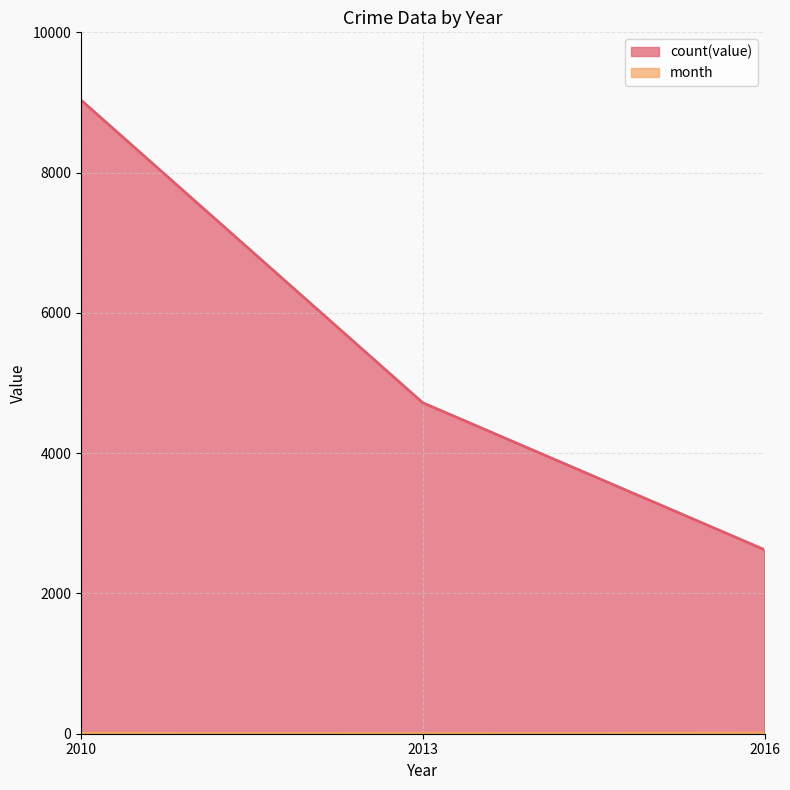

Which series changed the most between 2010 and 2013?

count(value)